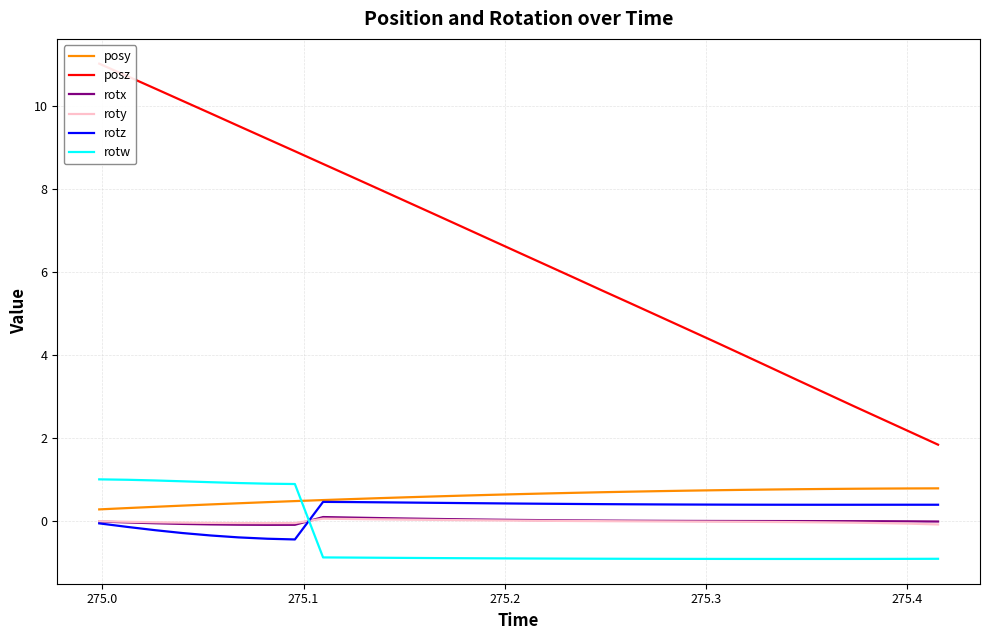

True or false: rotx and posz cross at least once.

False